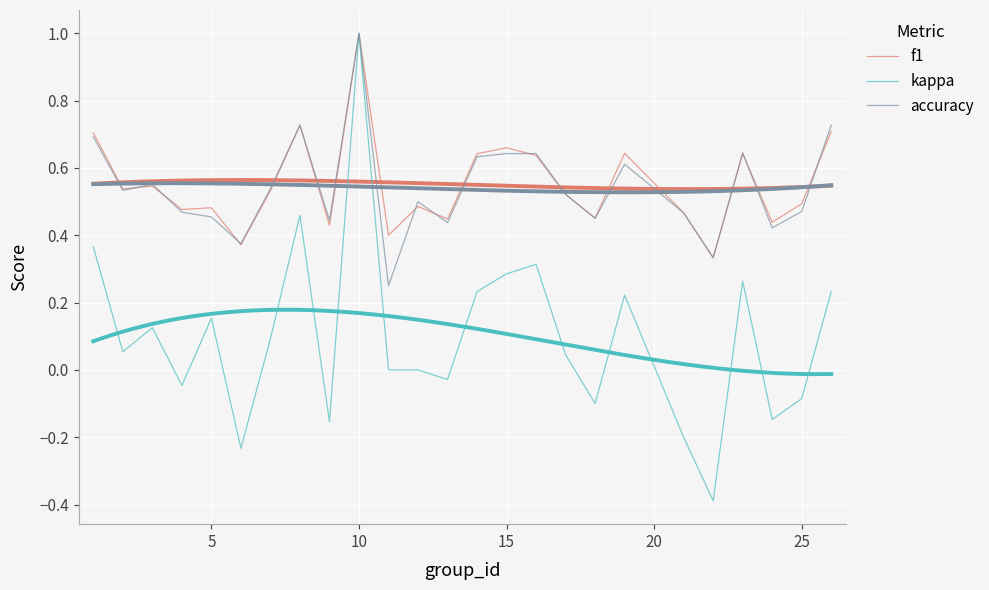

True or false: kappa and f1 cross at least once.

False